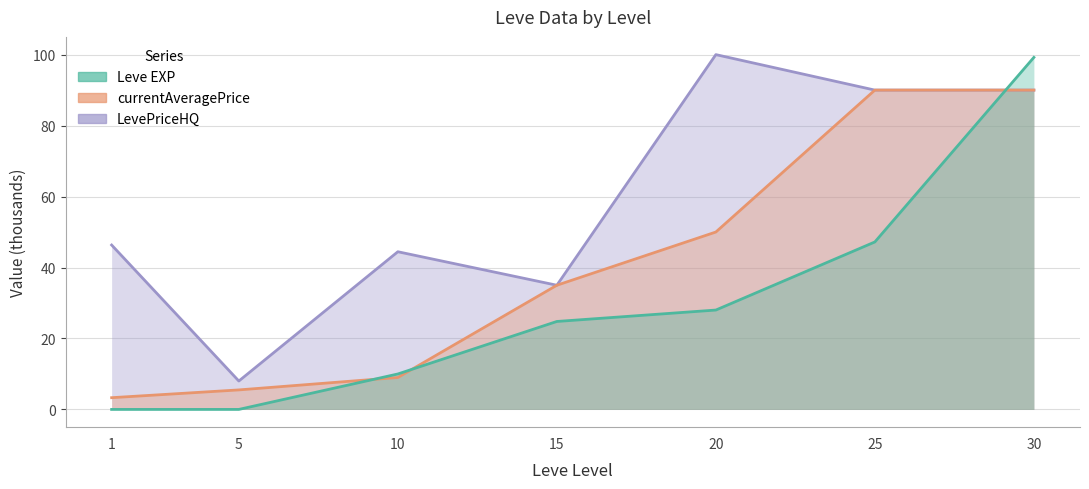

What is the difference between the highest and lowest values at 5?

8.0